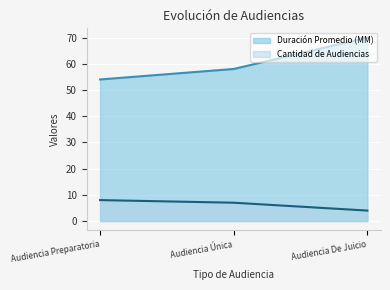

Does the chart display data point markers on the line(s)?

No